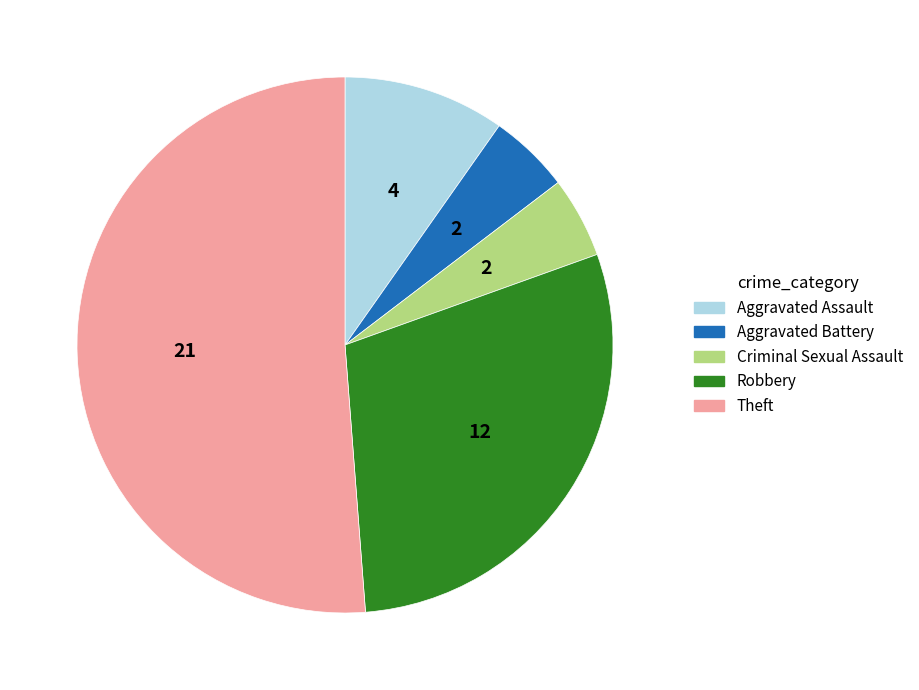

Is there any slice that represents more than half of the pie?

Yes